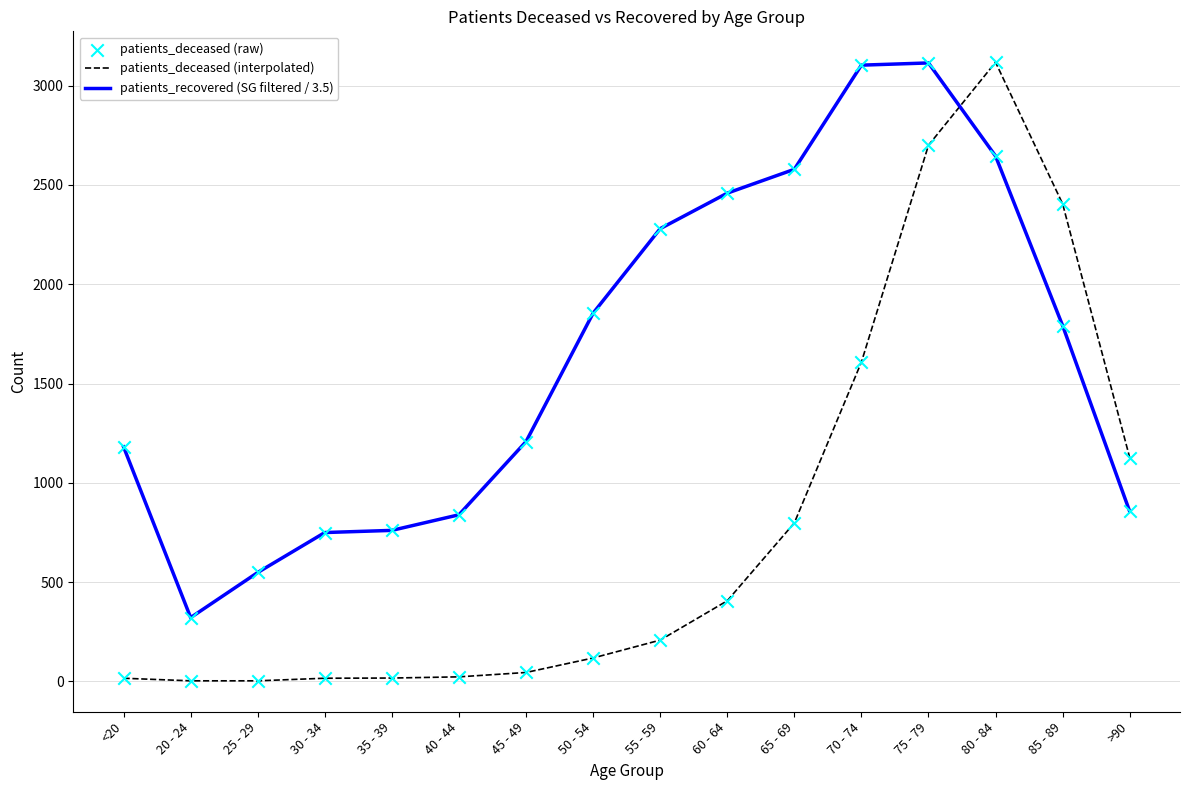

Which series has the largest total across all categories?

patients_recovered (SG filtered / 3.5)